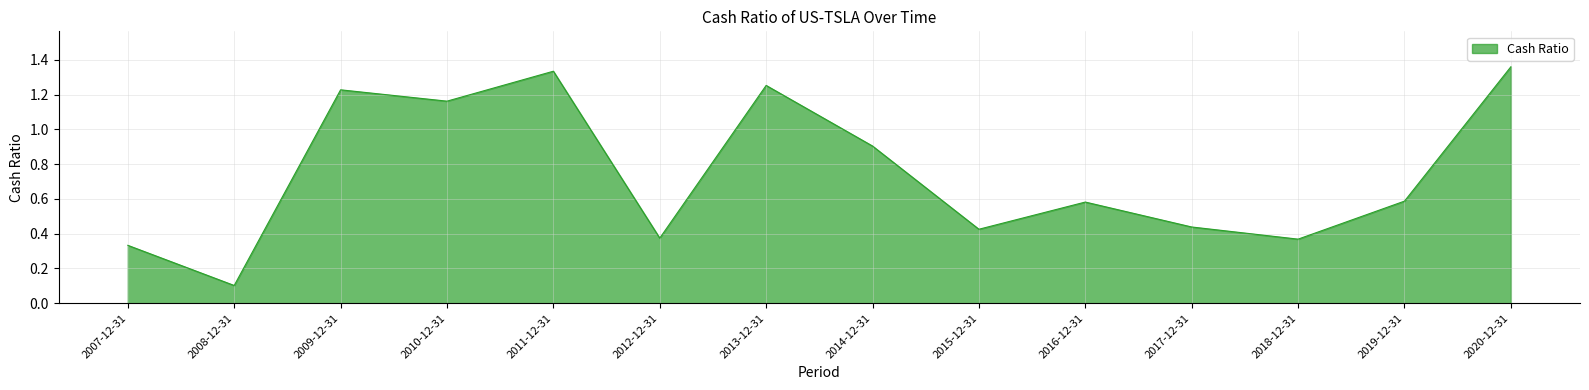

Which category has the lowest value across all series?

2008-12-31